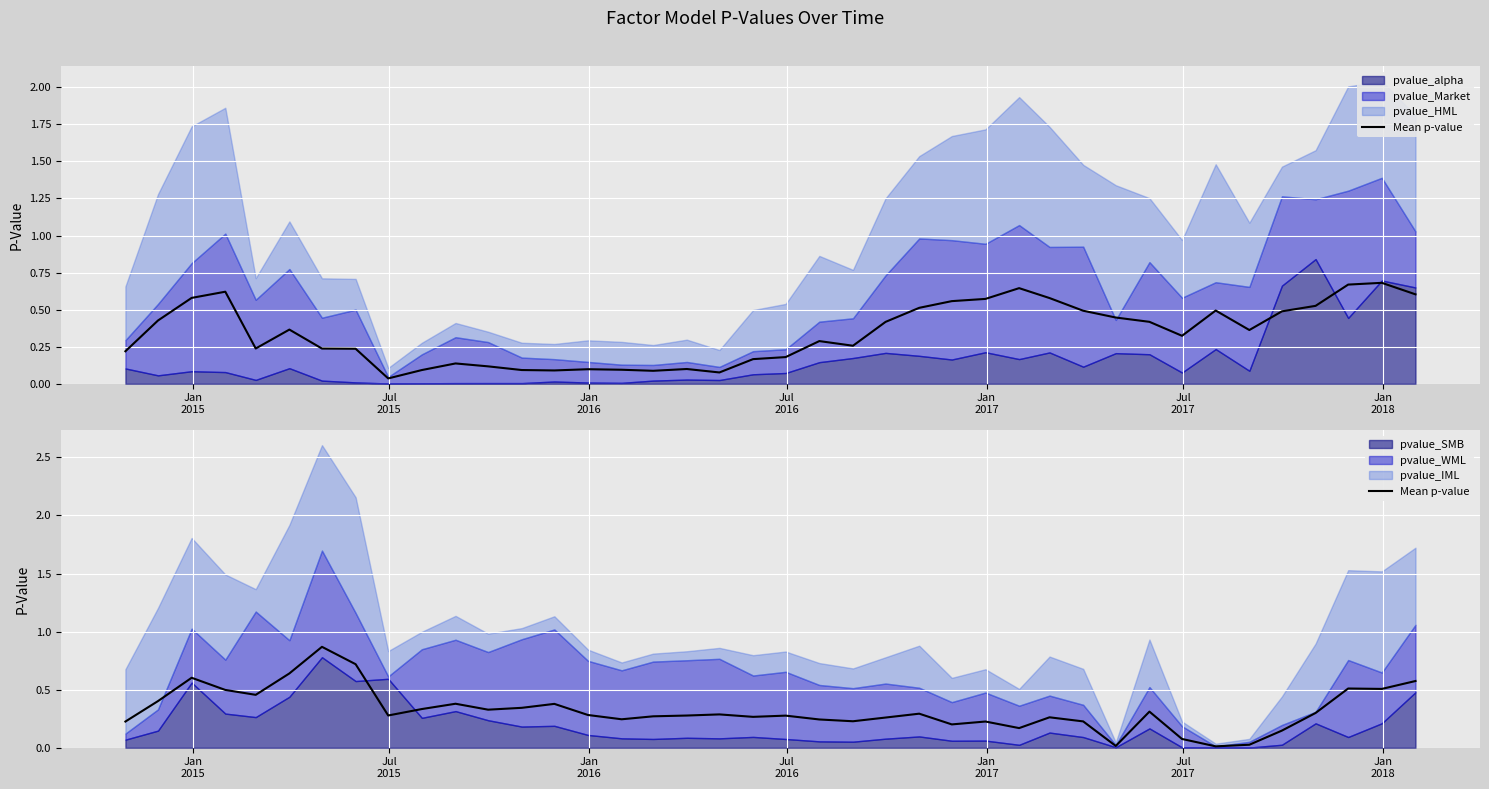

True or false: the data shows 0.6 at 12.

False